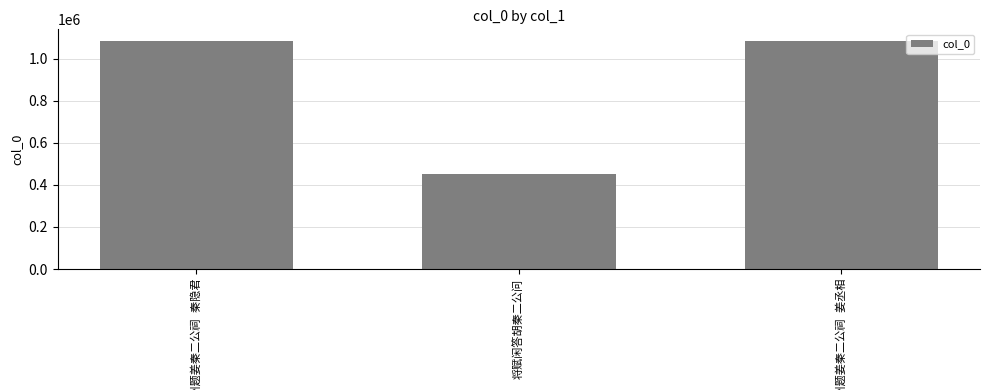

How many bars are there in total?

3